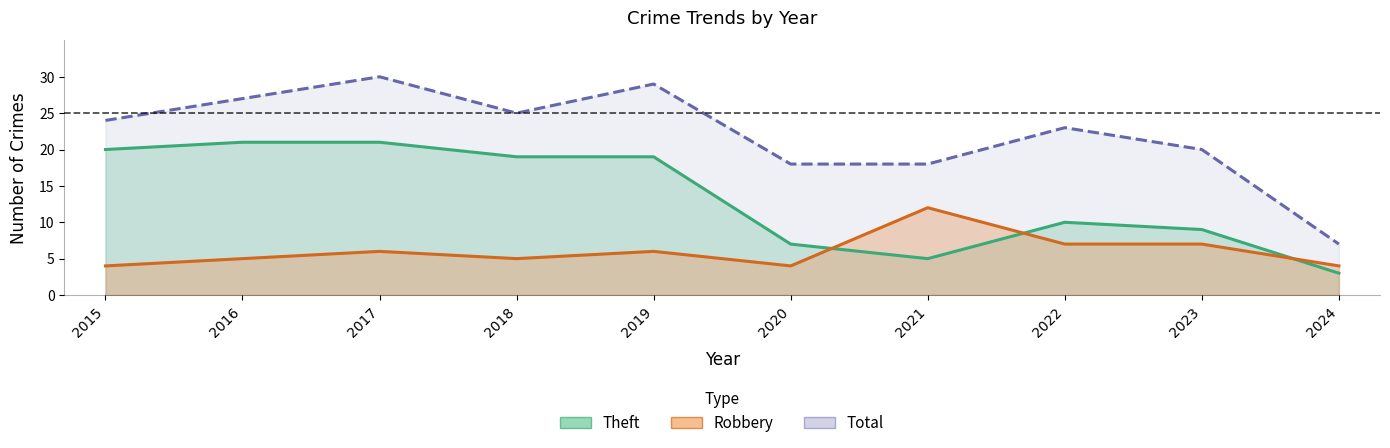

How many lines are shown in the chart?

3